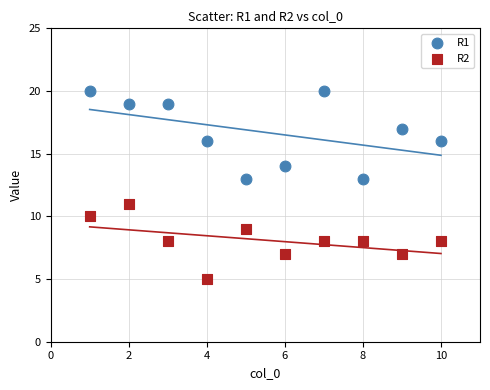

Across all data points, what is the range of Y values (max minus min)?

15